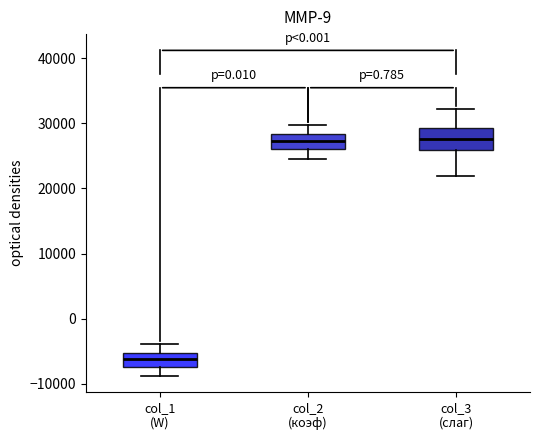

Comparing the boxes themselves (not the whiskers), which one is the tallest?

col_3 (слаг)